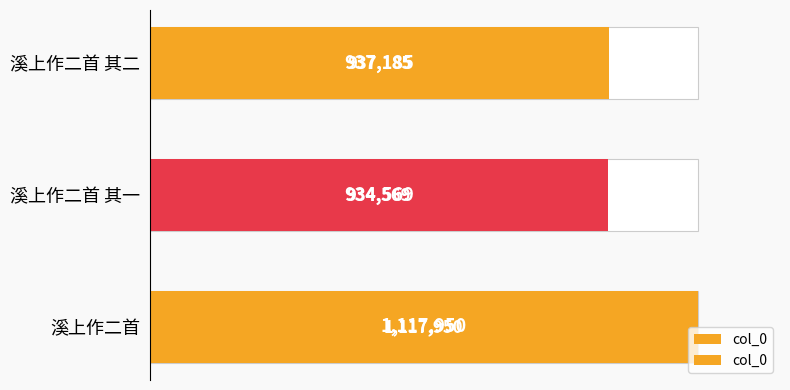

Count the number of data series in this chart.

1